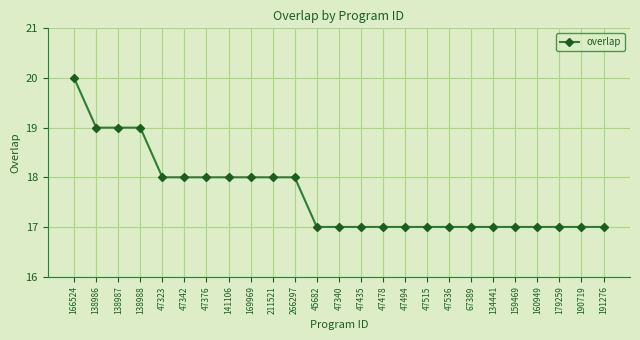

What is the sum of all values?

441